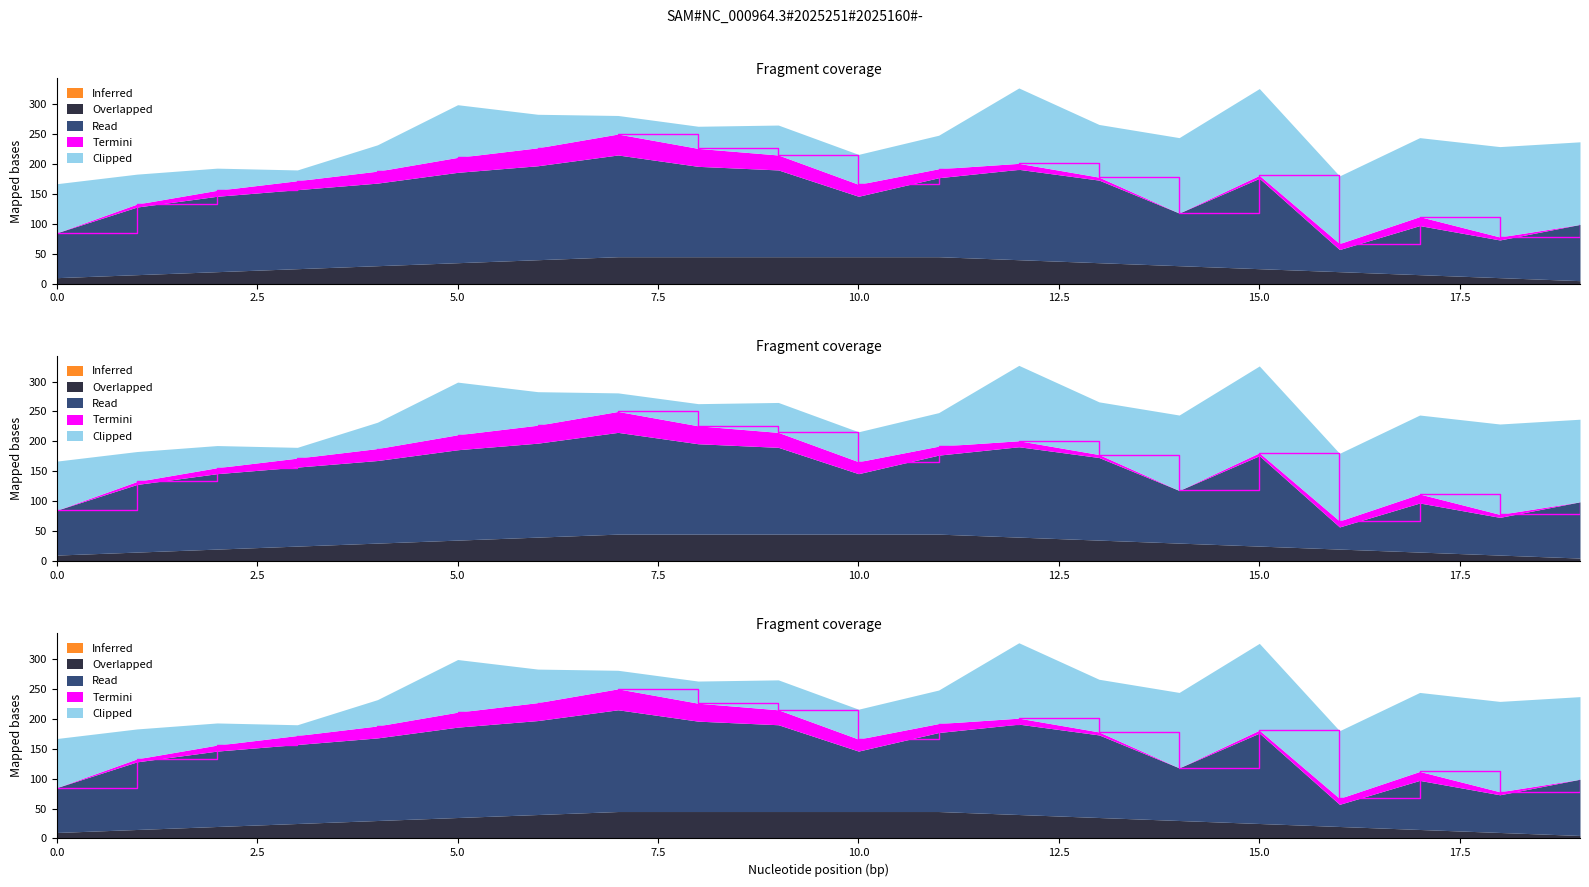

What is the approximate value of Clipped at 6, to the nearest 10?

60